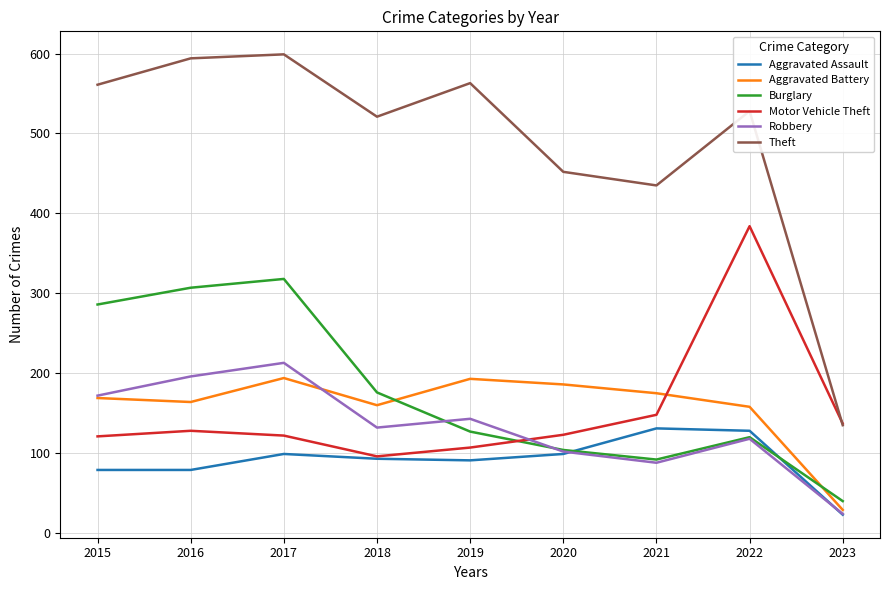

Is the value of Aggravated Assault at 2022 greater than the value of Burglary at 2023?

Yes